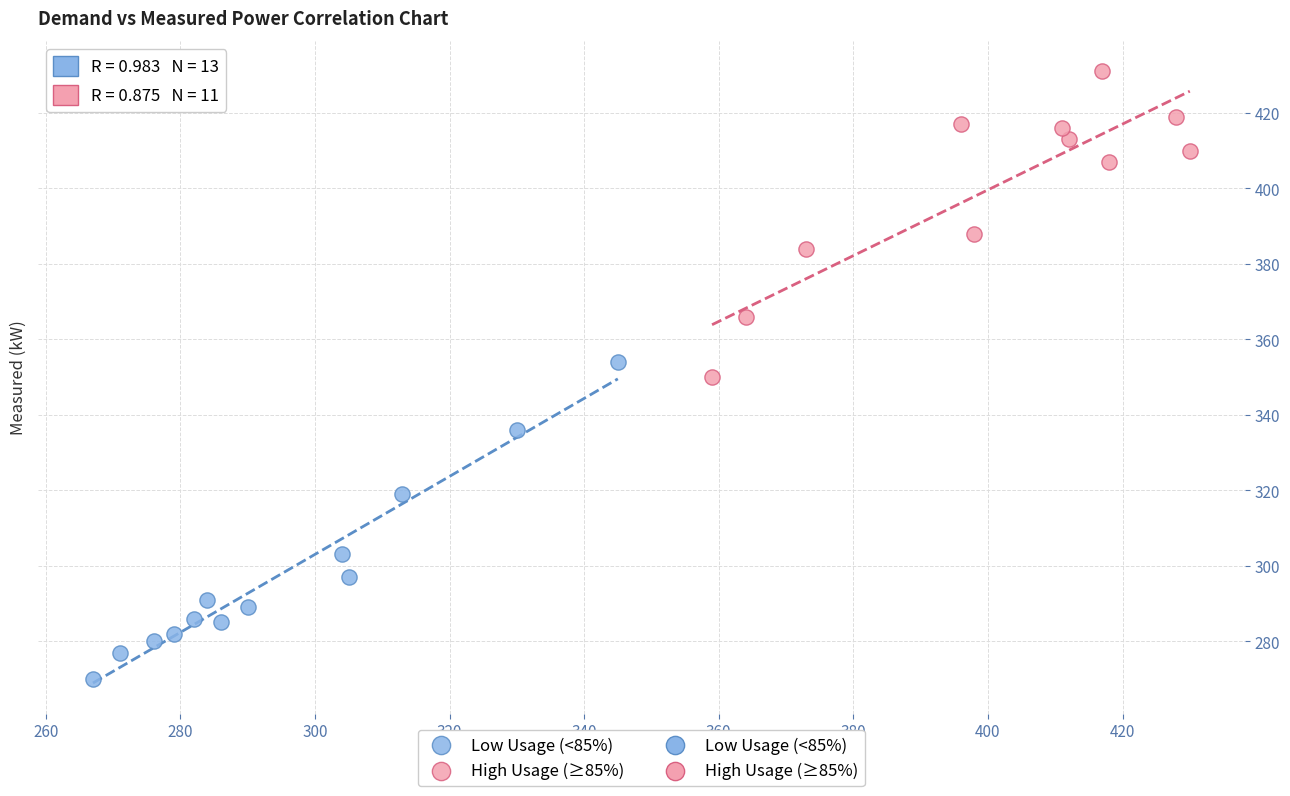

Which series contains the highest Y value?

High Usage (≥85%)